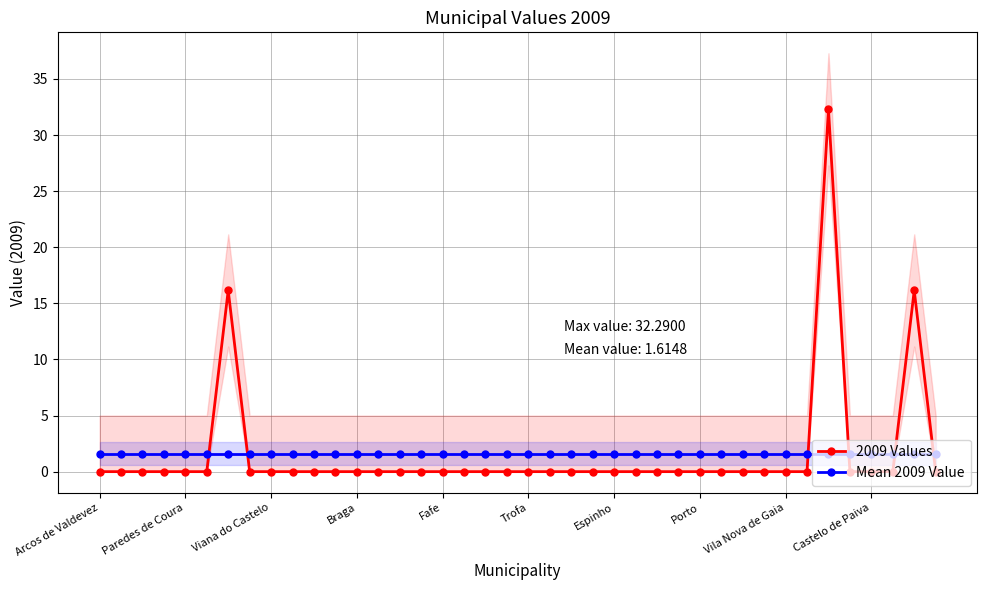

The value of Mean 2009 Value at Viana do Castelo is 1.6. True or false?

True